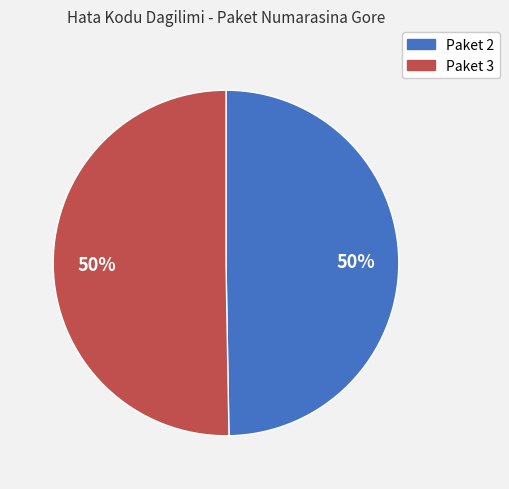

To the nearest percent, what portion does Paket 2 represent?

50%